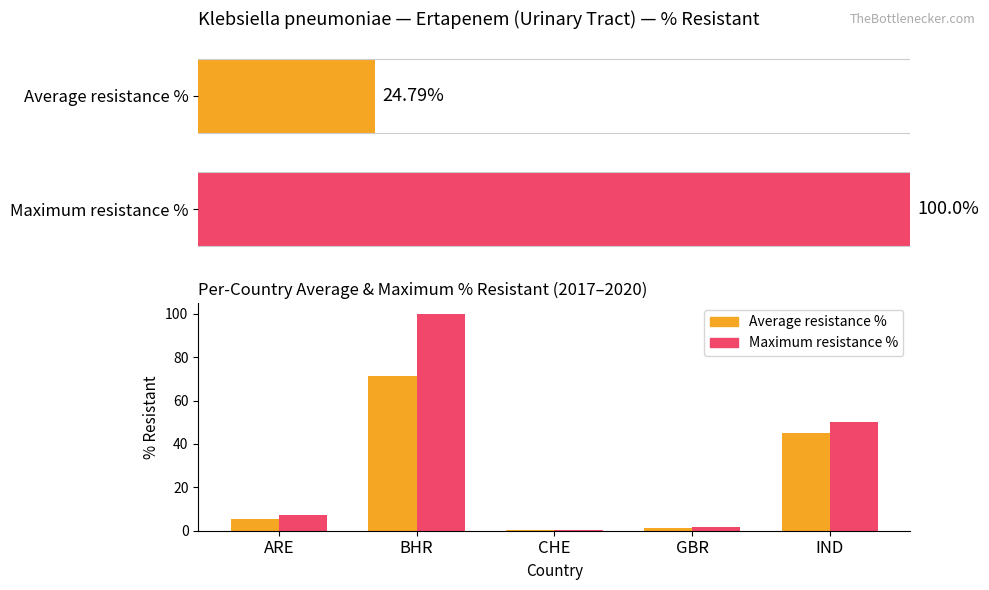

Is the value of Maximum resistance % at GBR greater than the value of Average resistance % at BHR?

No